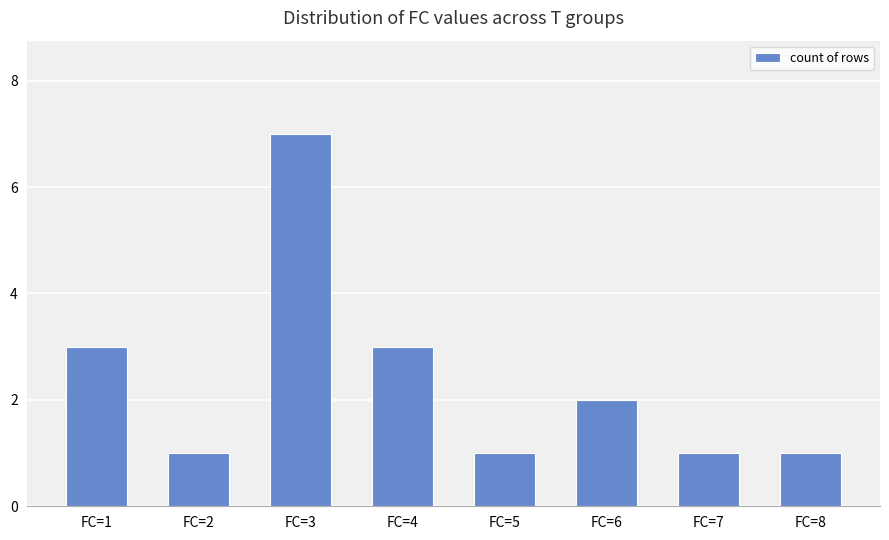

At which label does the data first exceed 2?

FC=1